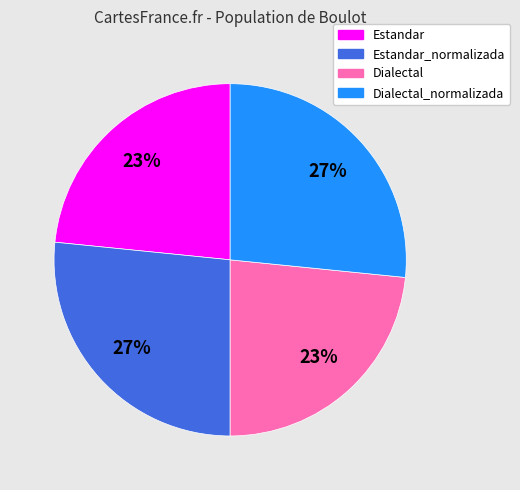

How many slices are in this pie chart?

4